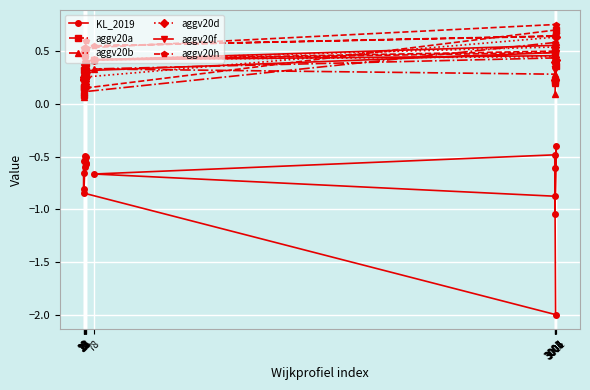

Is this an area chart (filled region under the line)?

No